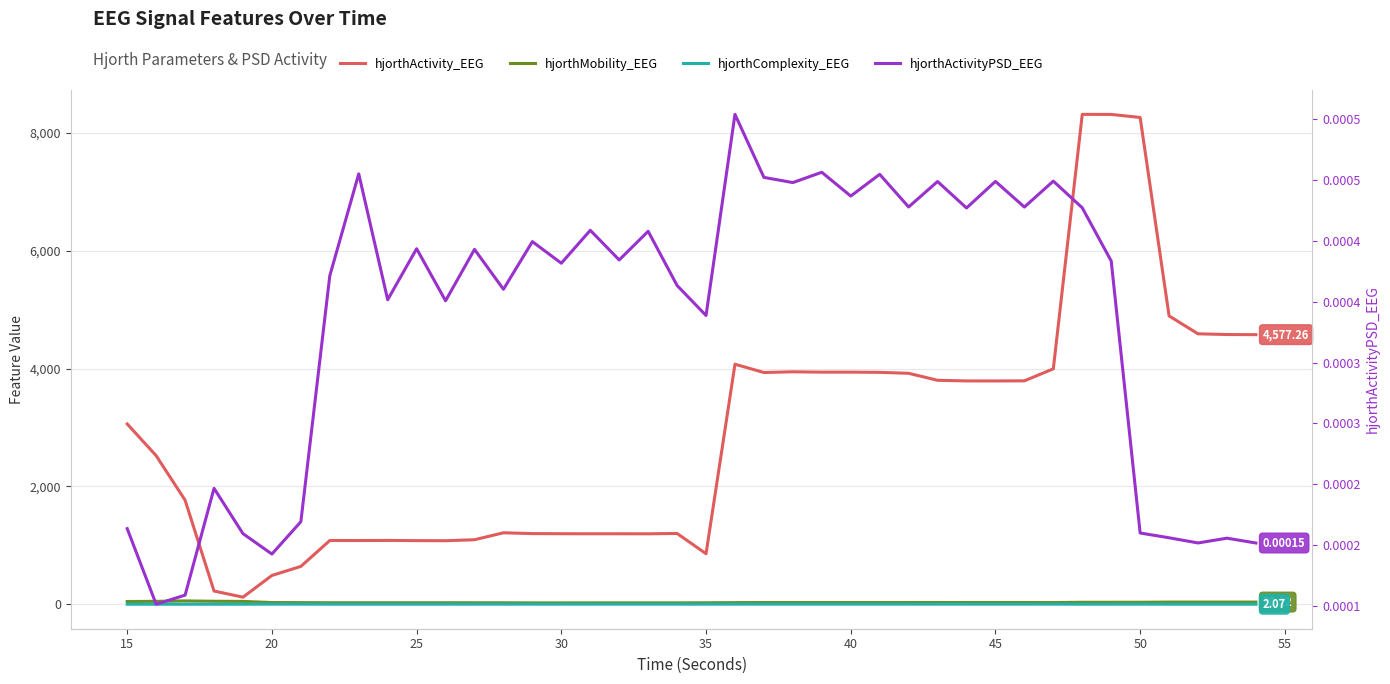

What is the lowest value of the hjorthComplexity_EEG series?

1.7